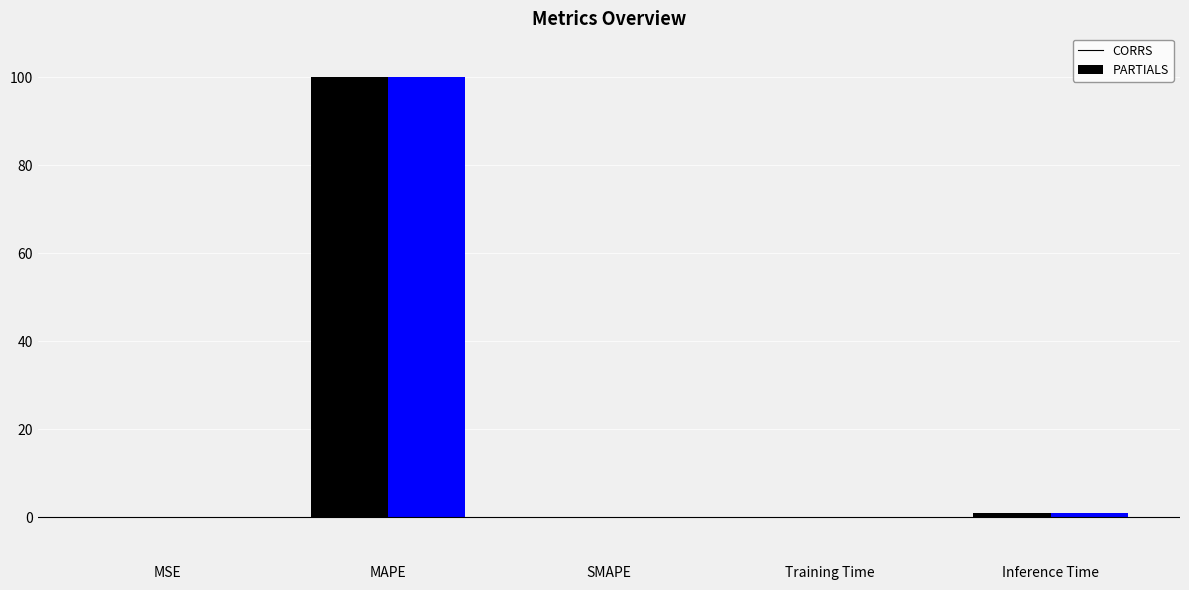

How many distinct data groups are displayed?

2